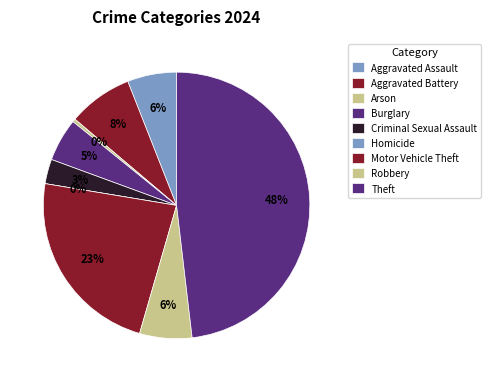

To the nearest percent, what percentage of the pie is Motor Vehicle Theft?

23%